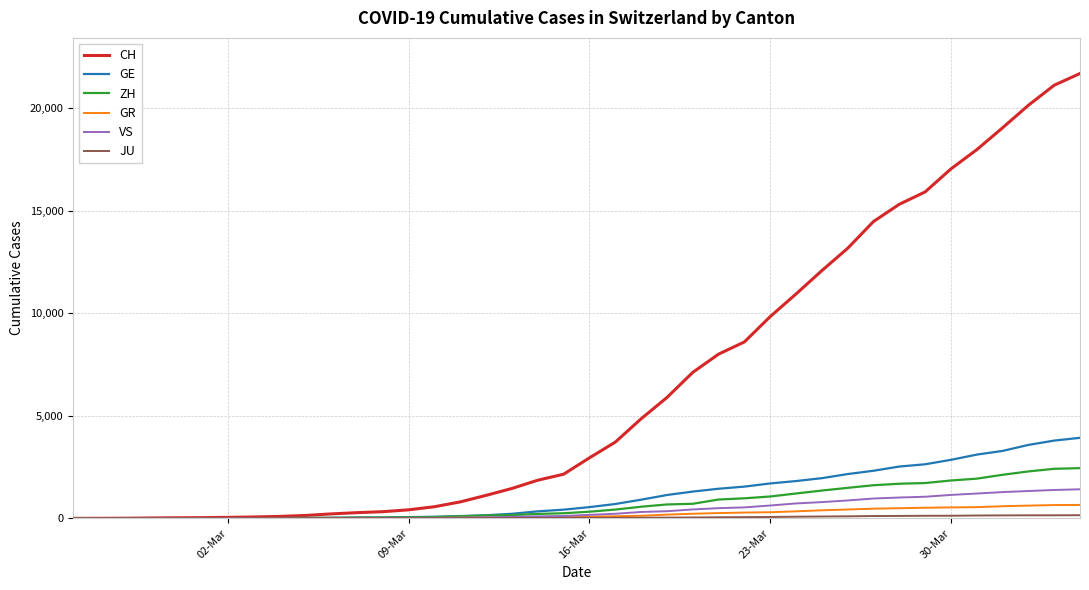

What is the maximum value shown in the chart?

21696